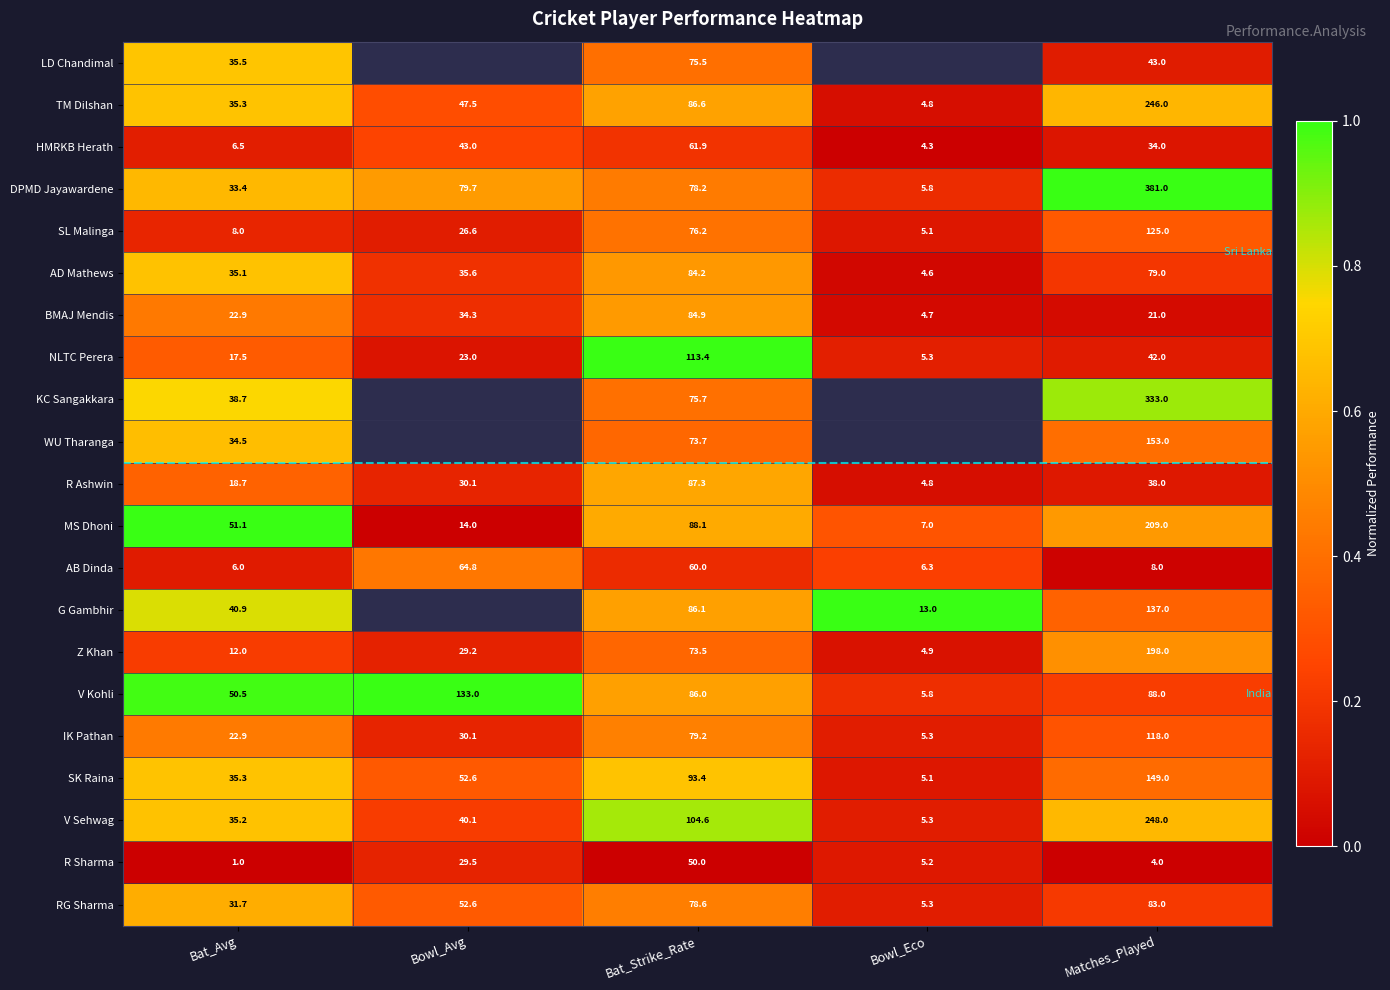

Where is HMRKB Herath nearest to the value 33?

Matches_Played